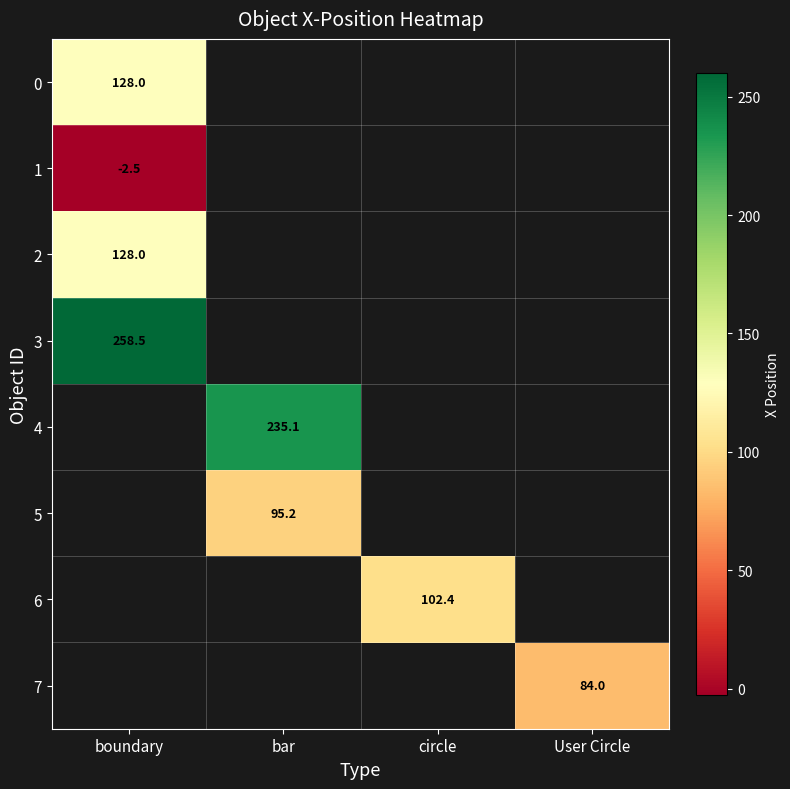

At which category does the chart reach its peak across all series?

boundary